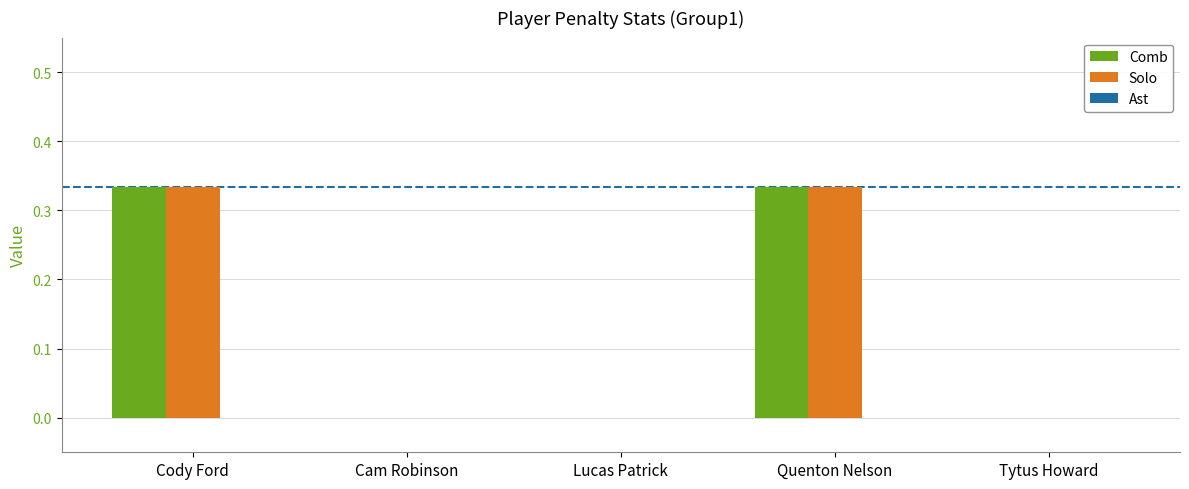

What is the sum of all Comb values?

0.7